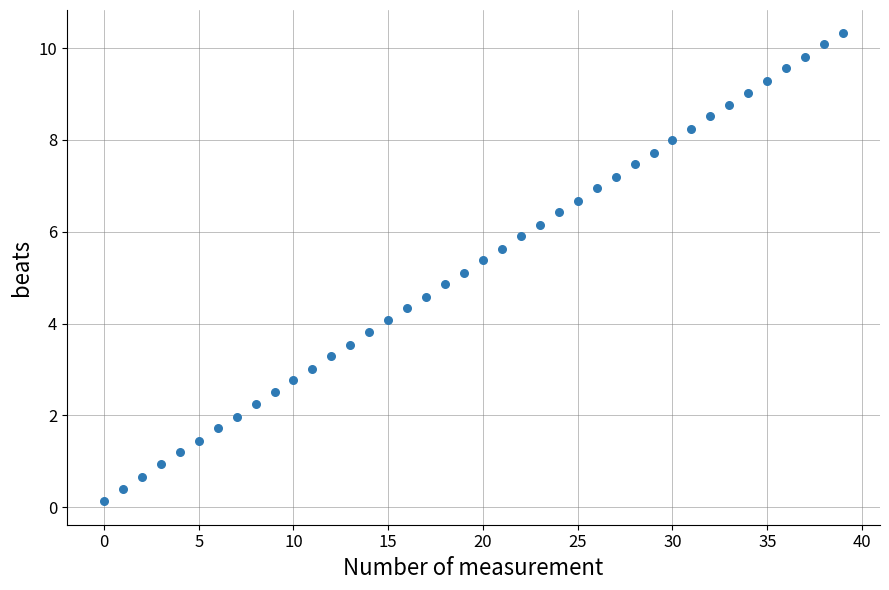

What is the range of Y values (max minus min)?

10.2